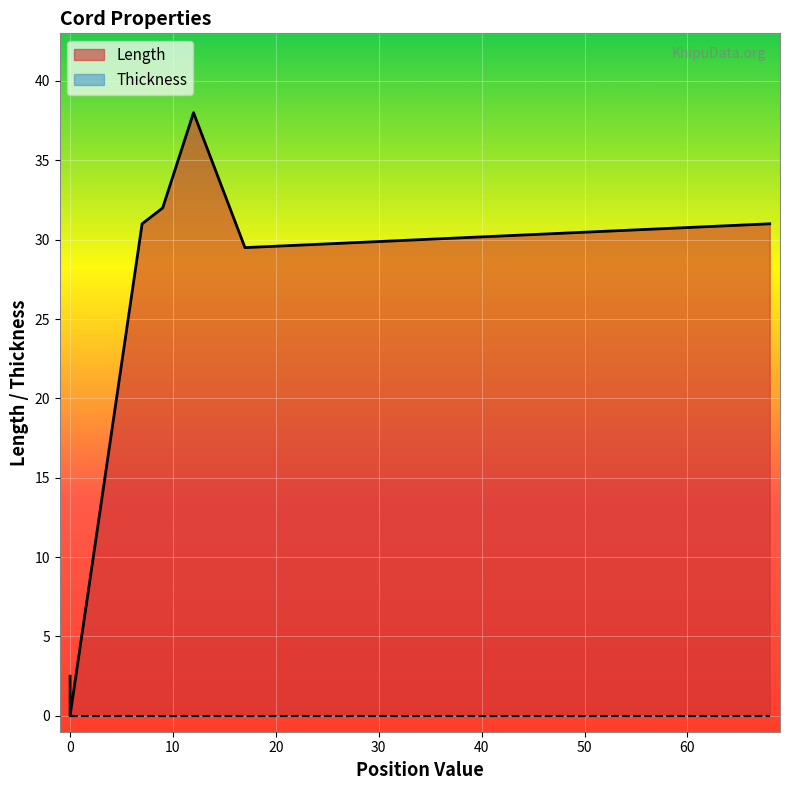

What is the value of the Length point at the 9th from the left?

31.0